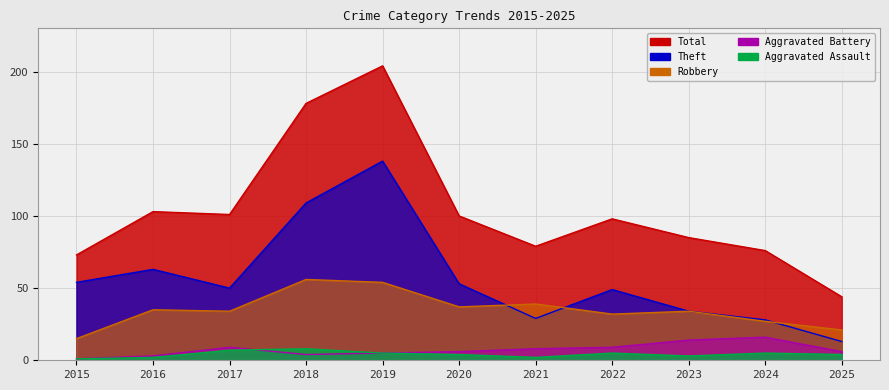

The Aggravated Battery series shows 4 at 2021. True or false?

False